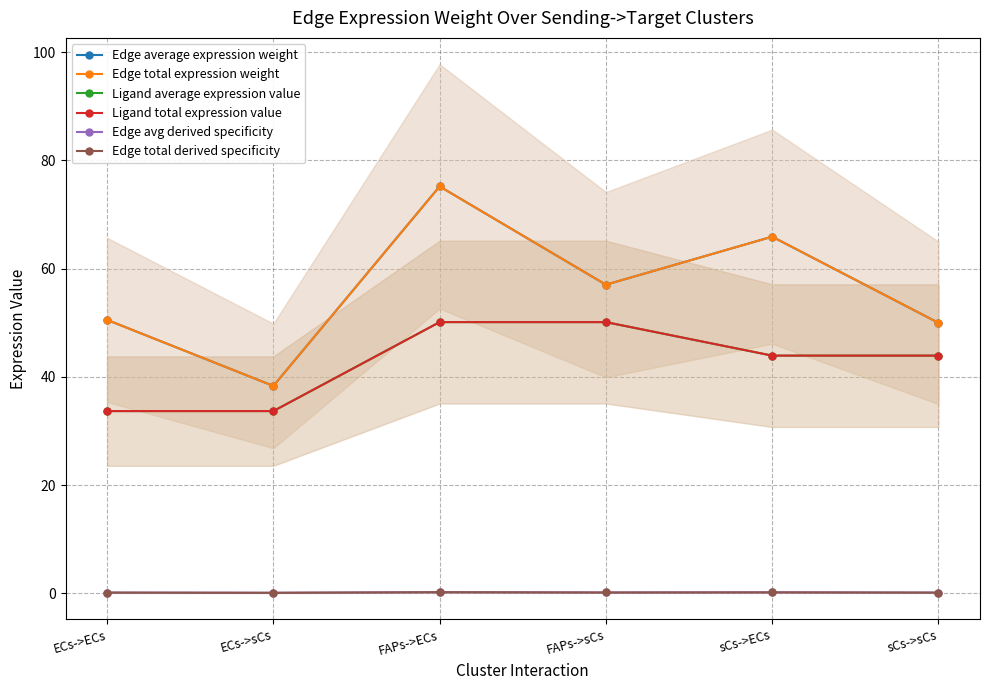

Rank the series at sCs->sCs from highest to lowest value.

Edge average expression weight, Edge total expression weight, Ligand average expression value, Ligand total expression value, Edge avg derived specificity, Edge total derived specificity